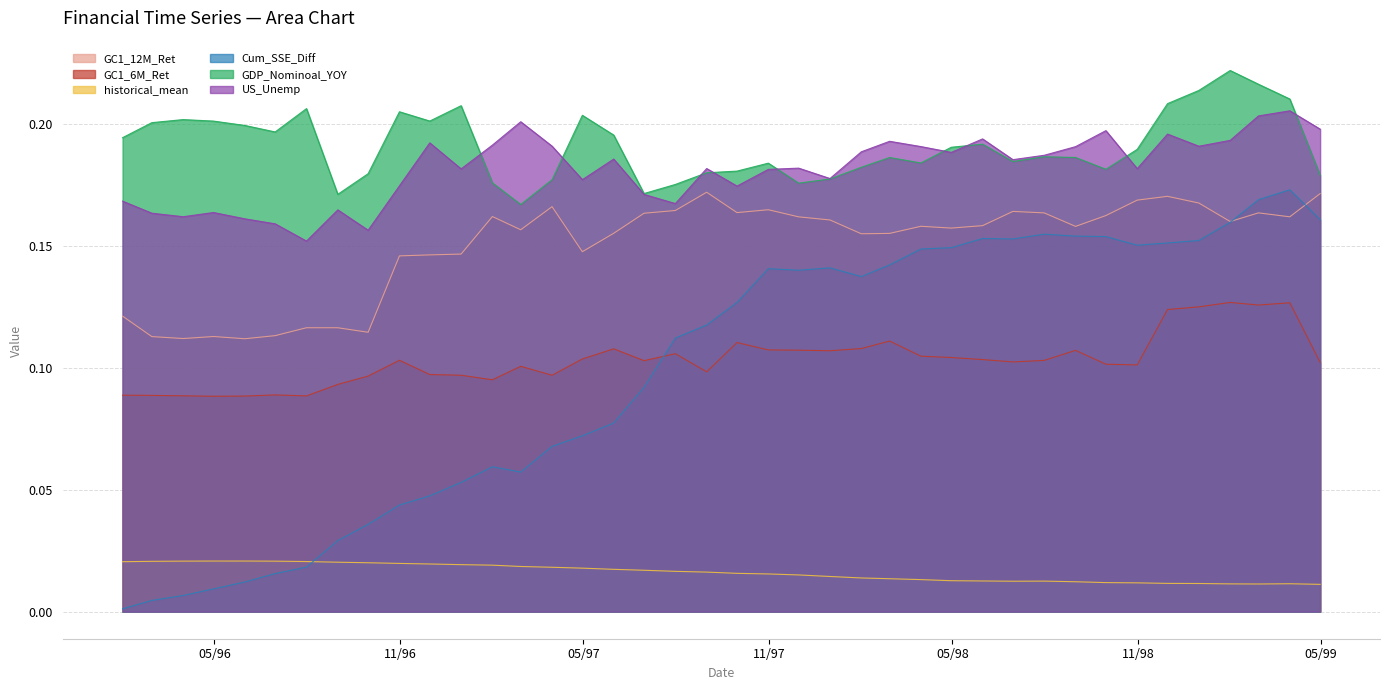

At which category does historical_mean reach its first local valley?

1998-06-30